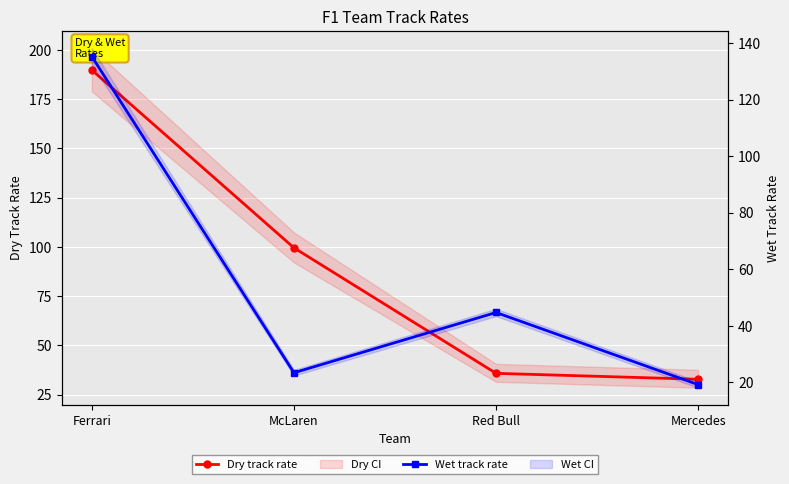

Reading right to left, list all the values displayed in this chart.

Dry track rate: 32.8	35.8	99.5	189.7
Wet track rate: 19.2	44.7	23.4	135.2